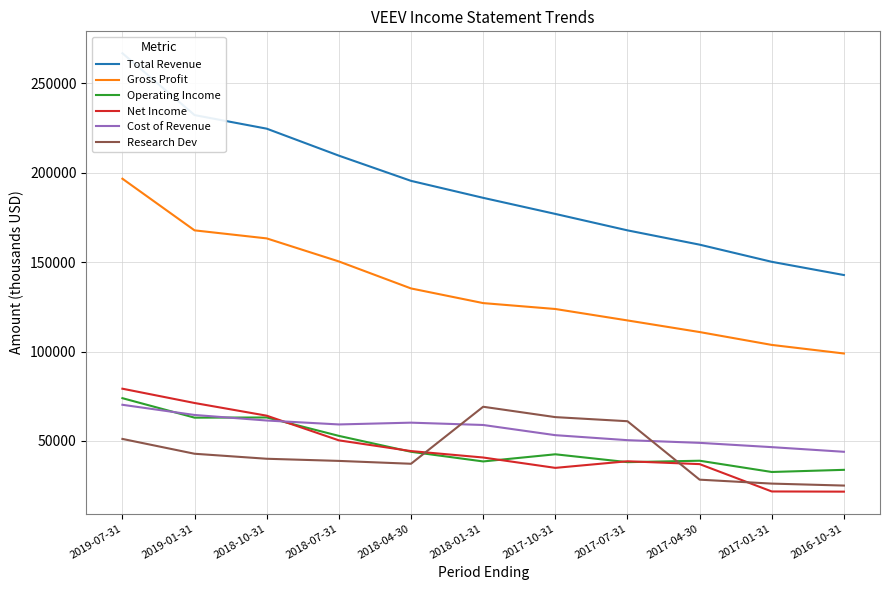

Between 2018-10-31 and 2019-07-31, which is larger?

2019-07-31